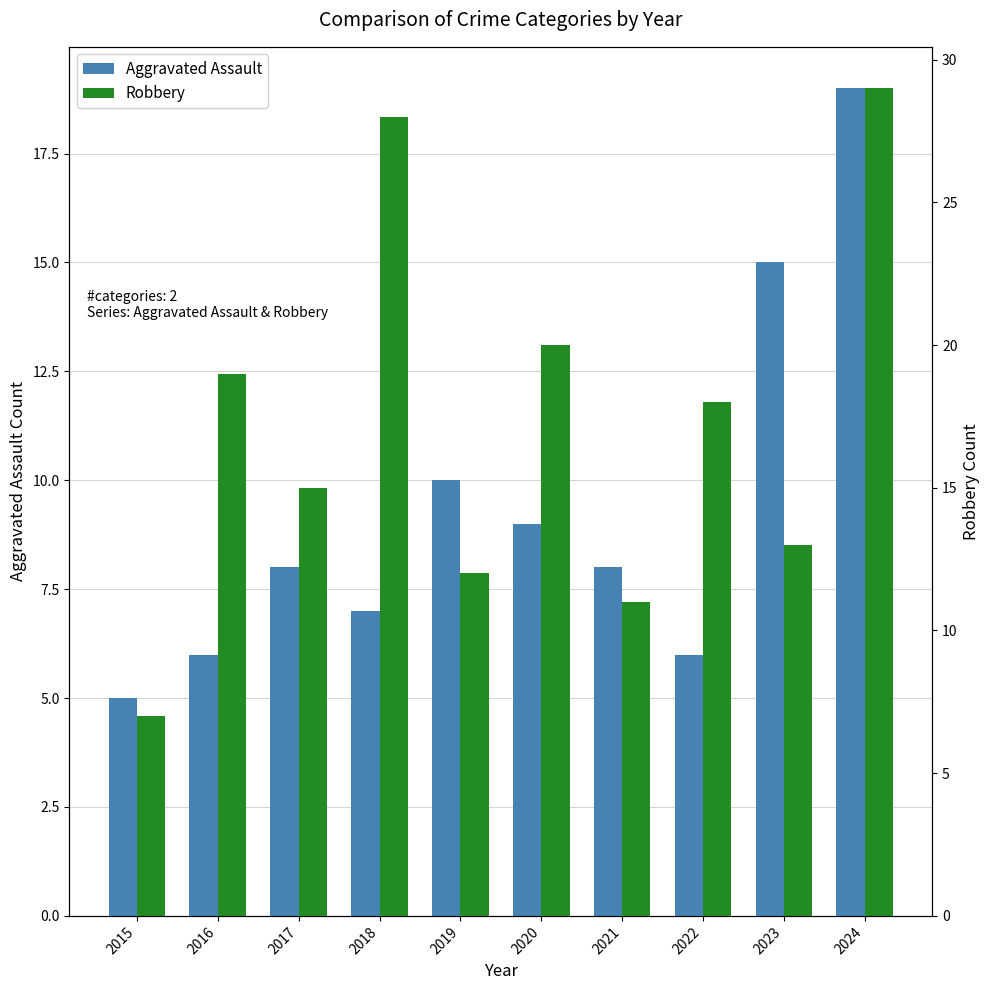

Rank the series at 2023 from lowest to highest value.

Robbery, Aggravated Assault